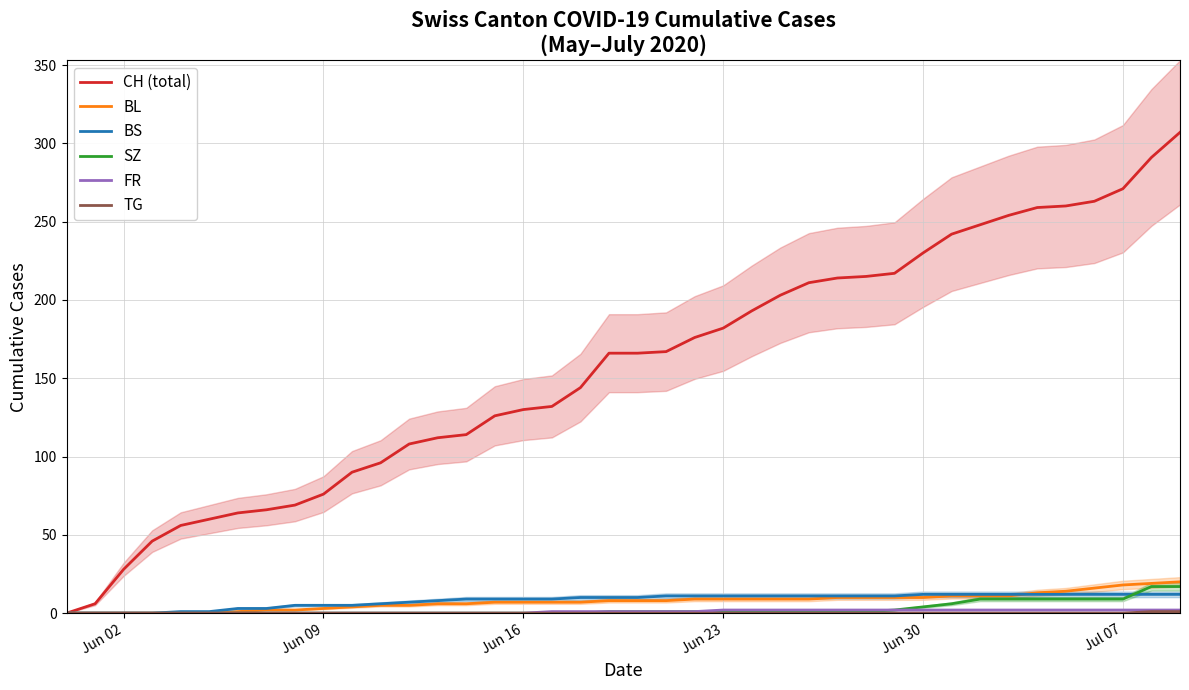

The value of BL at Jun 30 is 10. True or false?

True